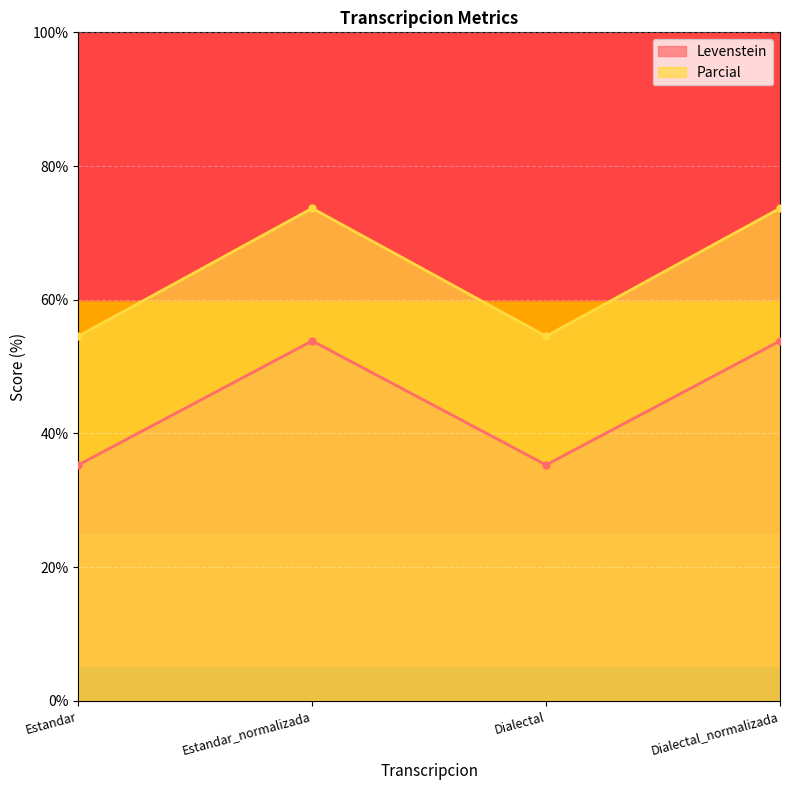

Reading right to left, extract all data points from this chart.

Levenstein: Dialectal_normalizada=53.8	Dialectal=35.3	Estandar_normalizada=53.8	Estandar=35.3
Parcial: Dialectal_normalizada=73.7	Dialectal=54.5	Estandar_normalizada=73.7	Estandar=54.5